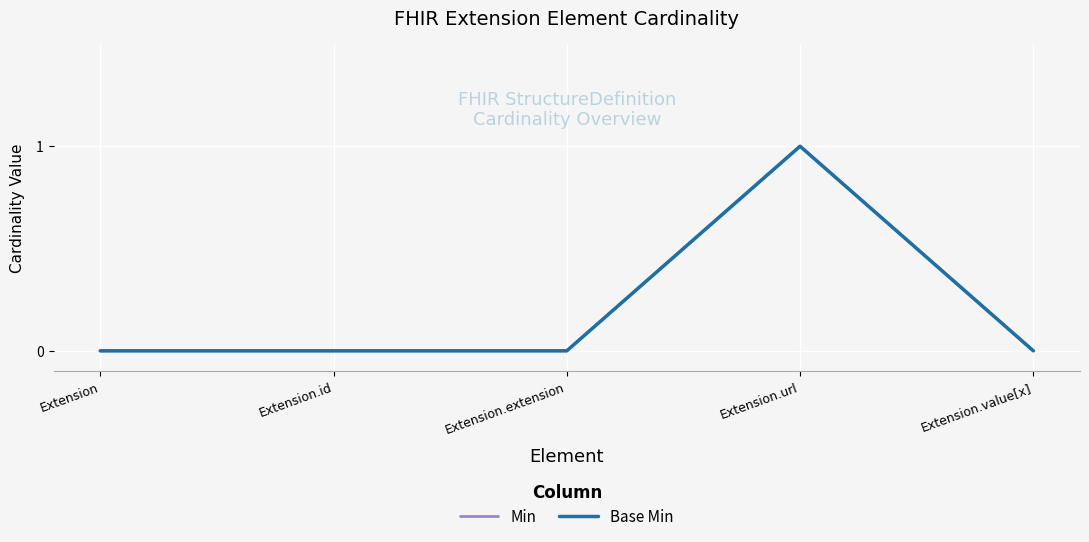

At which label is Min closest to 0?

Extension